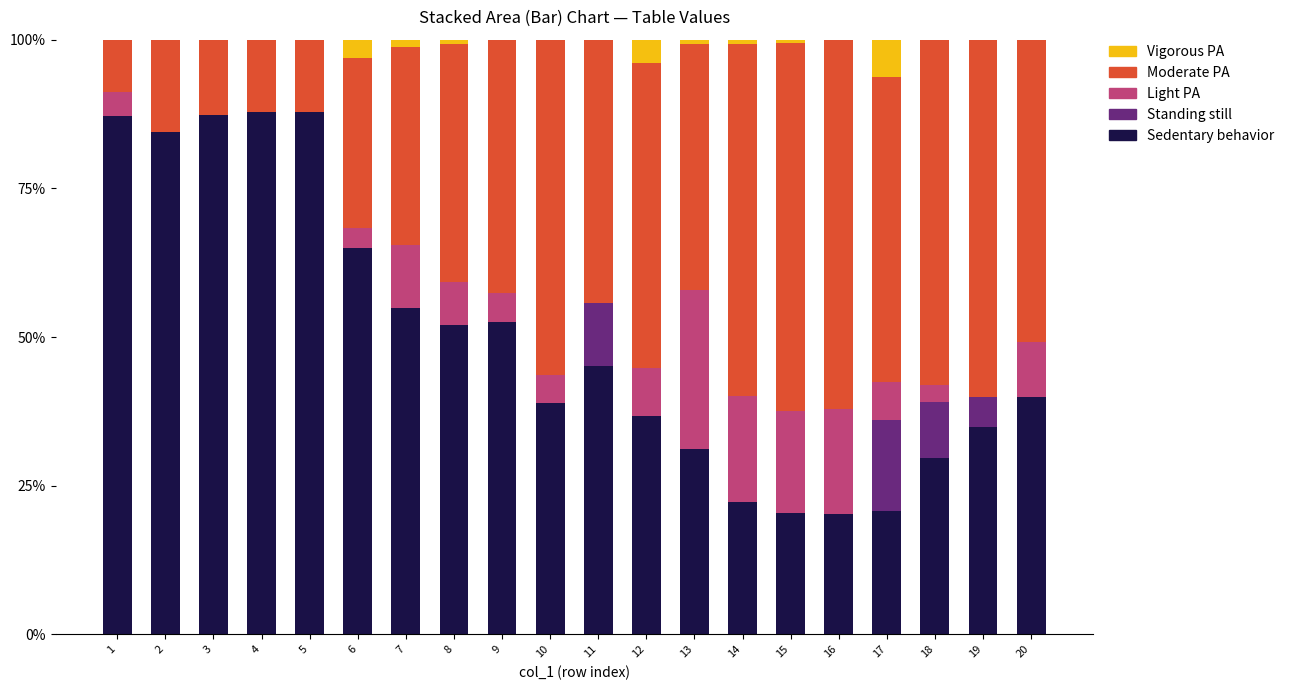

What is the total value across all series at 1?

100.0